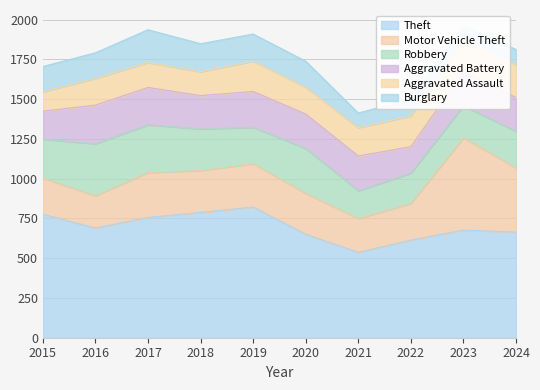

Which category has the lowest value in the Aggravated Battery series?

2022